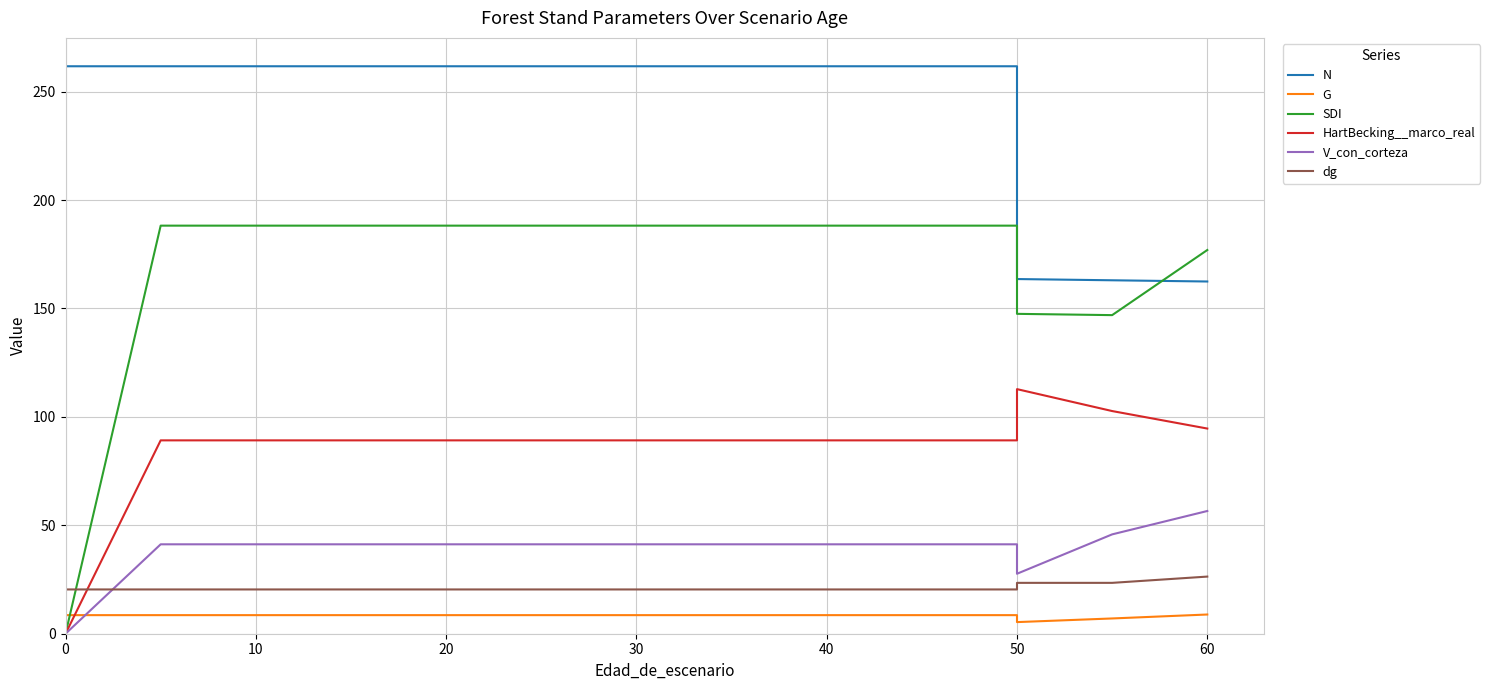

What is the label of the 3rd point from the left?

10